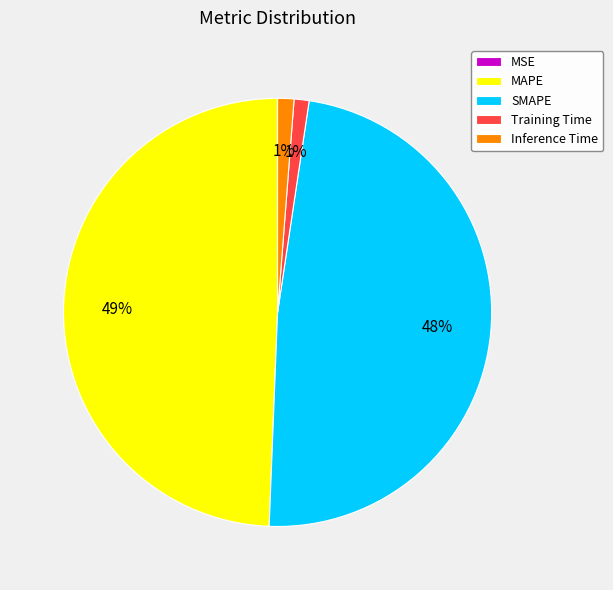

To the nearest percent, what is the combined percentage of SMAPE and Inference Time?

49%